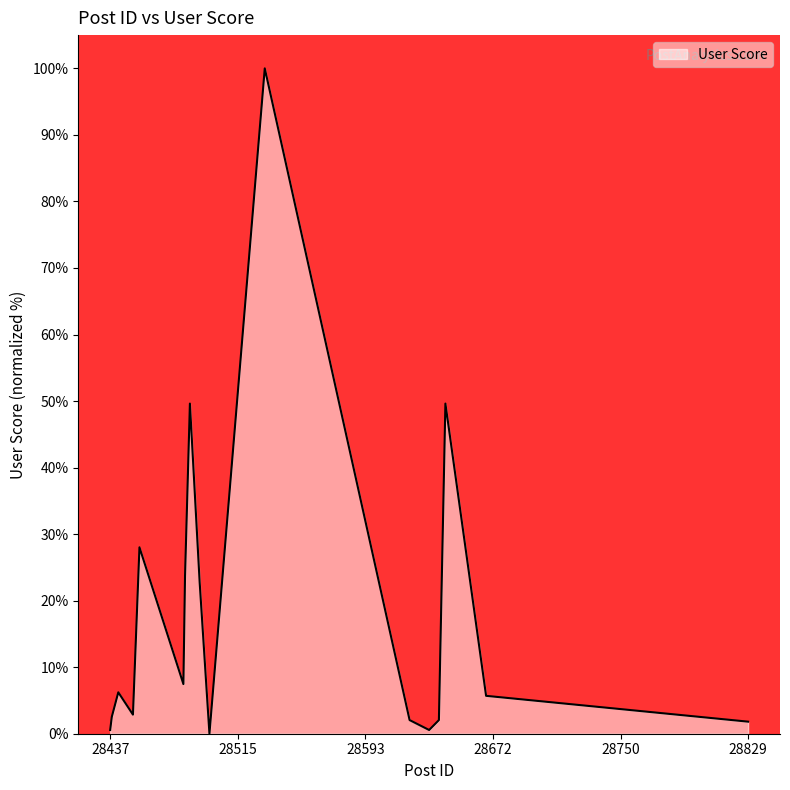

How many categories are shown in the chart?

17